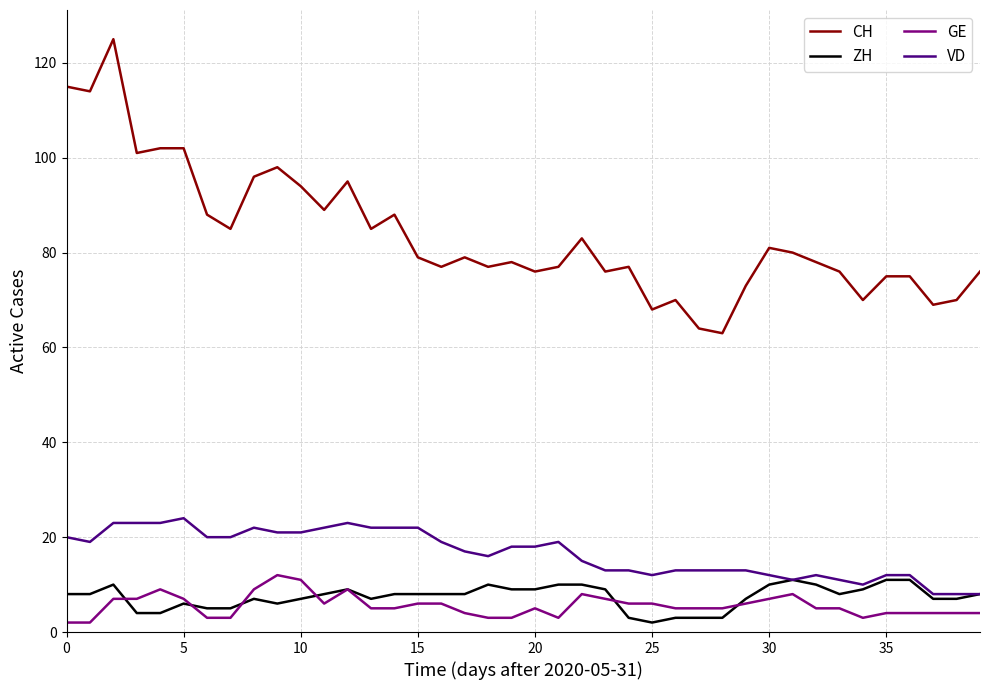

What is the greatest value displayed?

125